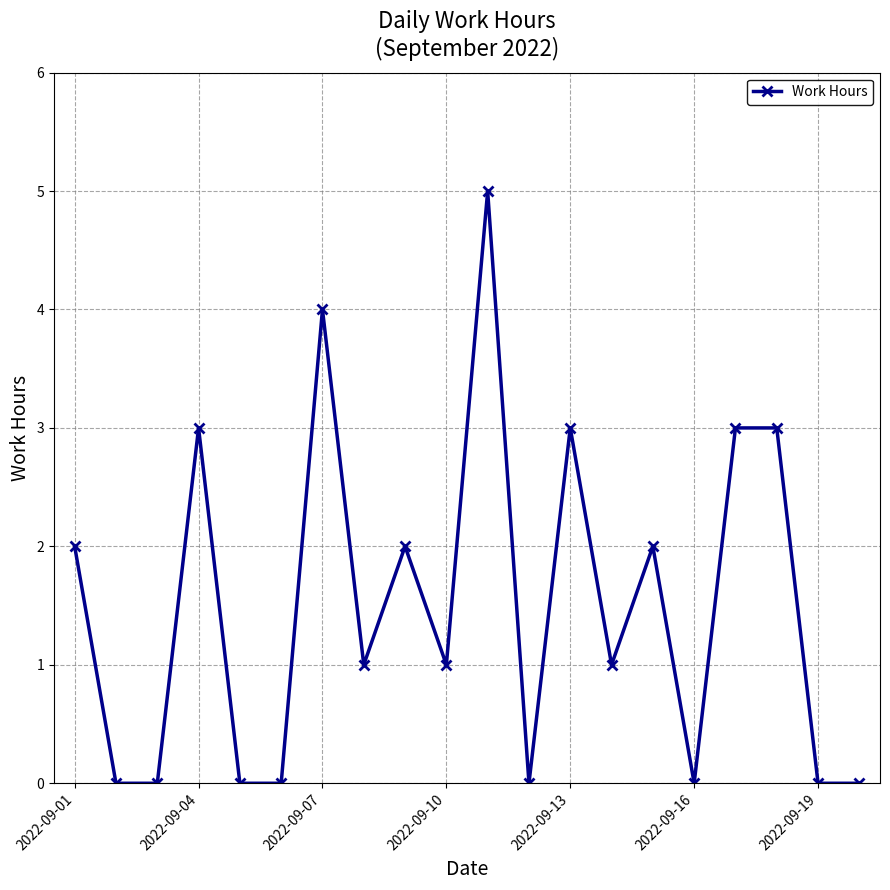

True or false: the data has more than 0 interior local peaks.

True